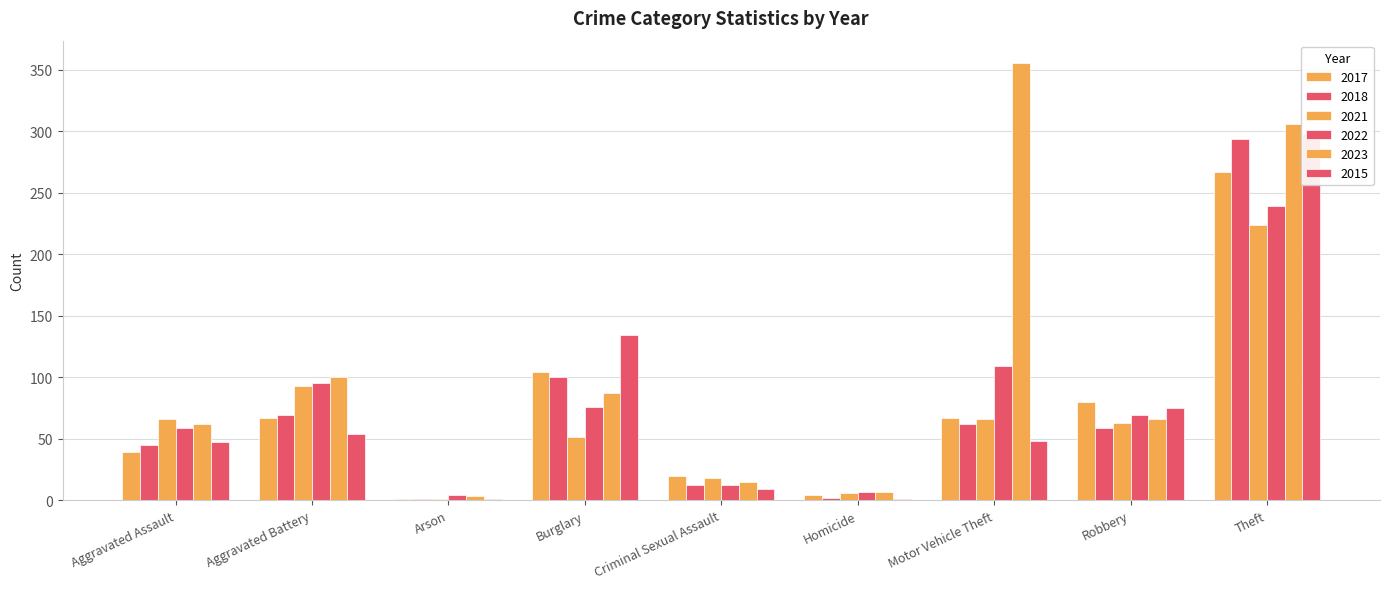

At which label does 2023 first exceed 66?

Aggravated Battery